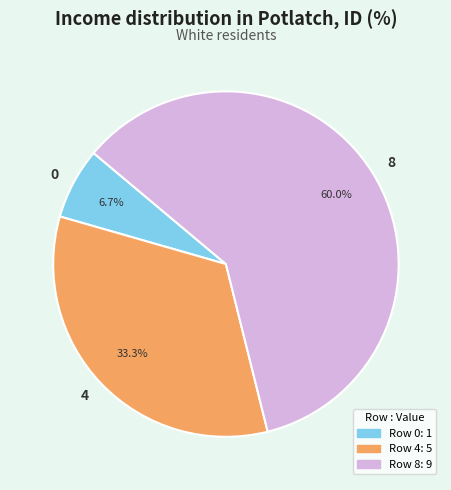

What percentage is the 0 slice, to the nearest percent?

7%